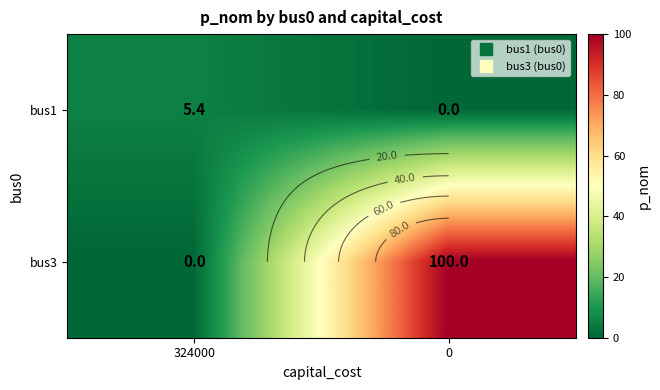

What is the highest value of the bus3 series?

100.0